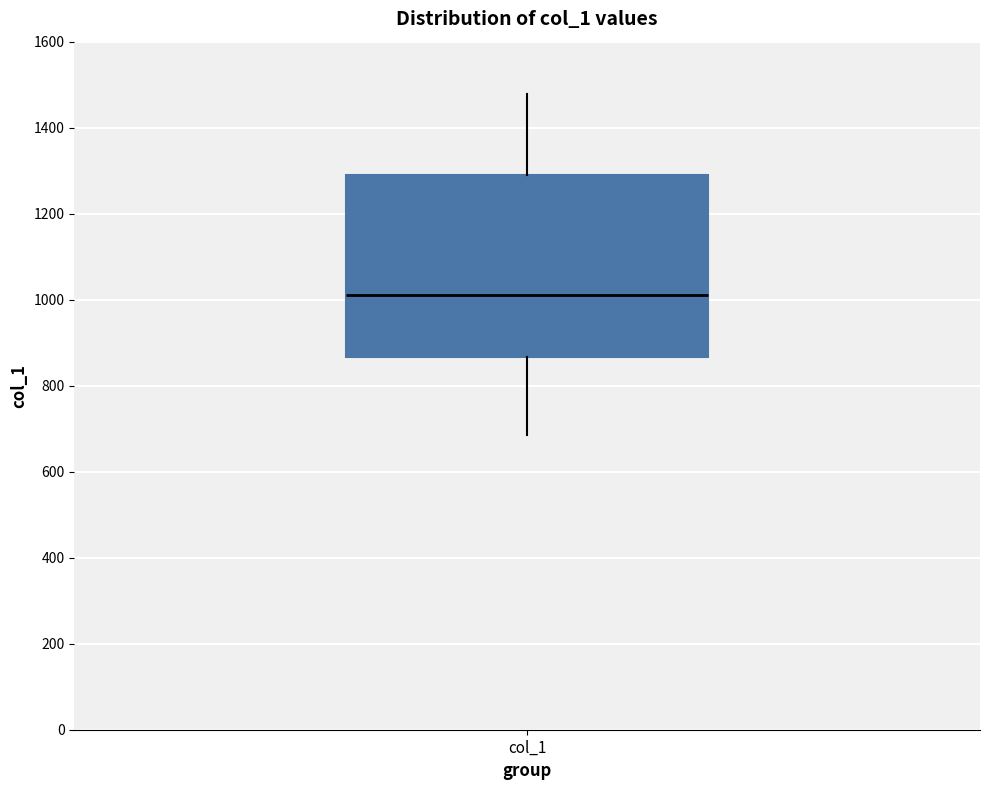

Read this box plot against the y-axis: the position of the median line, the range covered by the box, and the ends of both whiskers. The values are not printed on the chart, so give them approximately, as read against the axis.

median 1020, box 860 to 1280, whiskers 680 to 1480